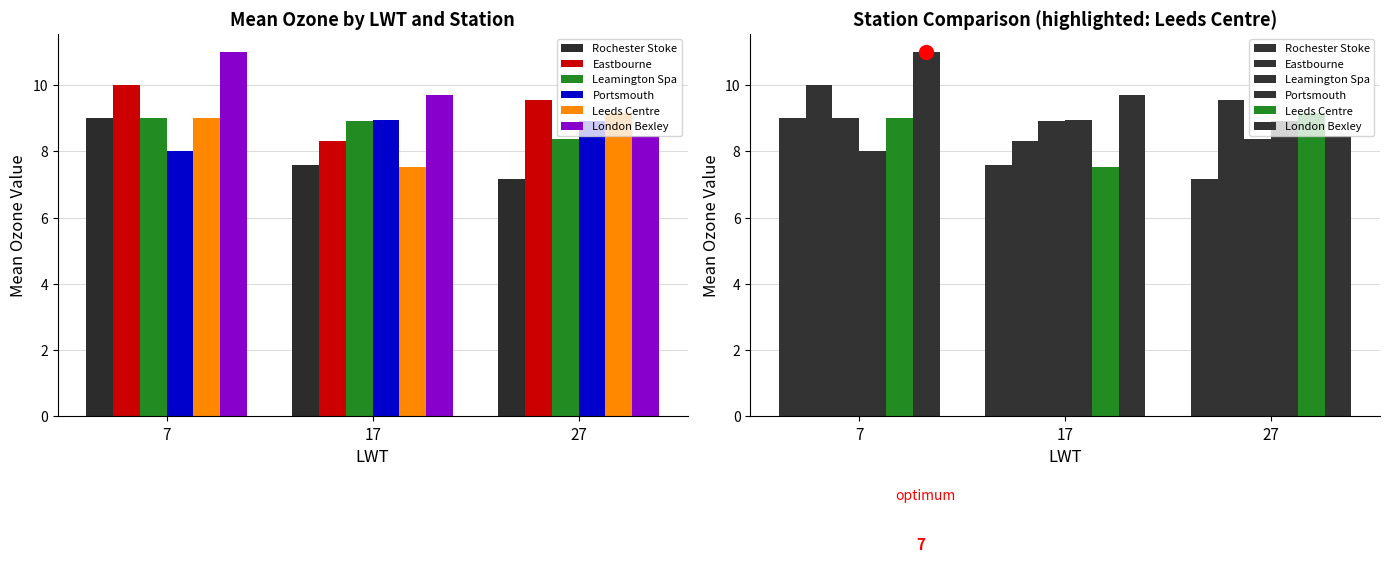

What is the value of the London Bexley bar at the 2nd from the left?

9.7